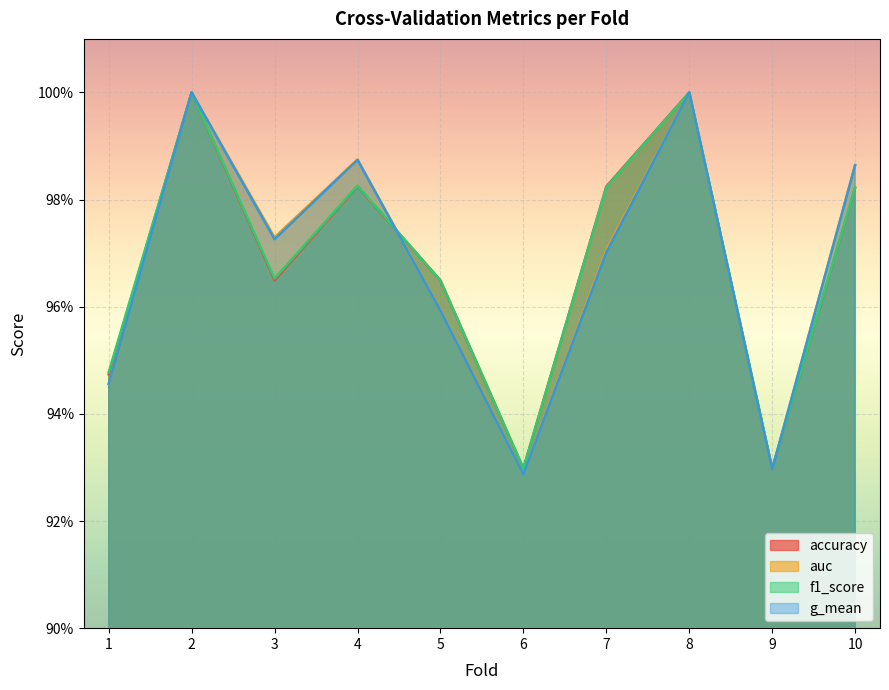

Which series has the widest spread of values?

g_mean